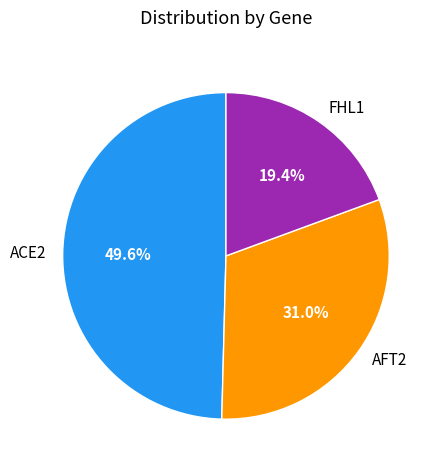

What percentage do AFT2 and ACE2 together represent?

80.6%